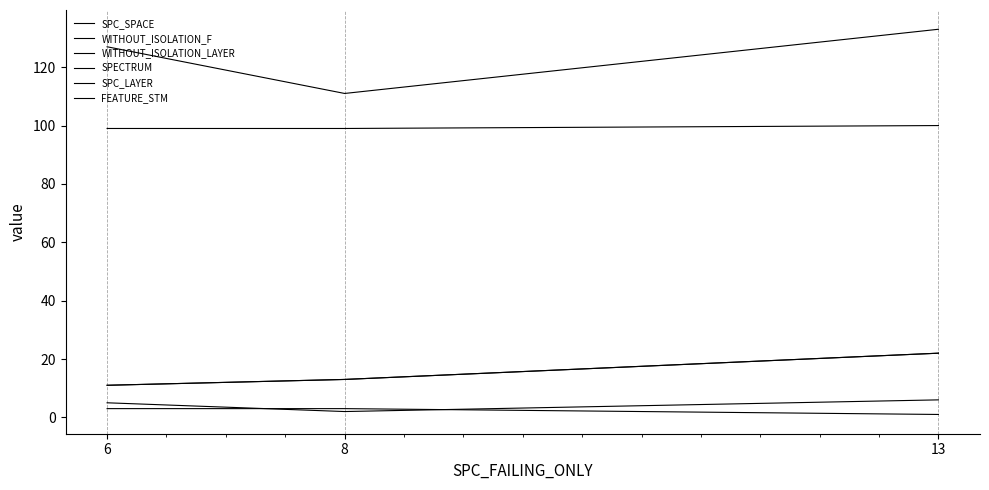

Is it true that SPC_SPACE equals 133 at 13?

True